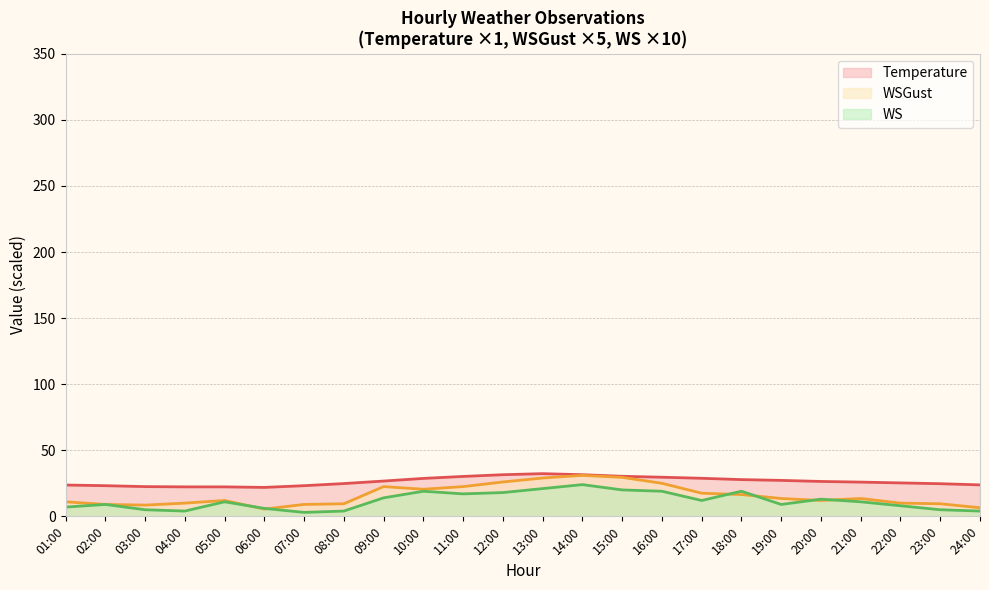

Which series has the largest total across all categories?

Temperature